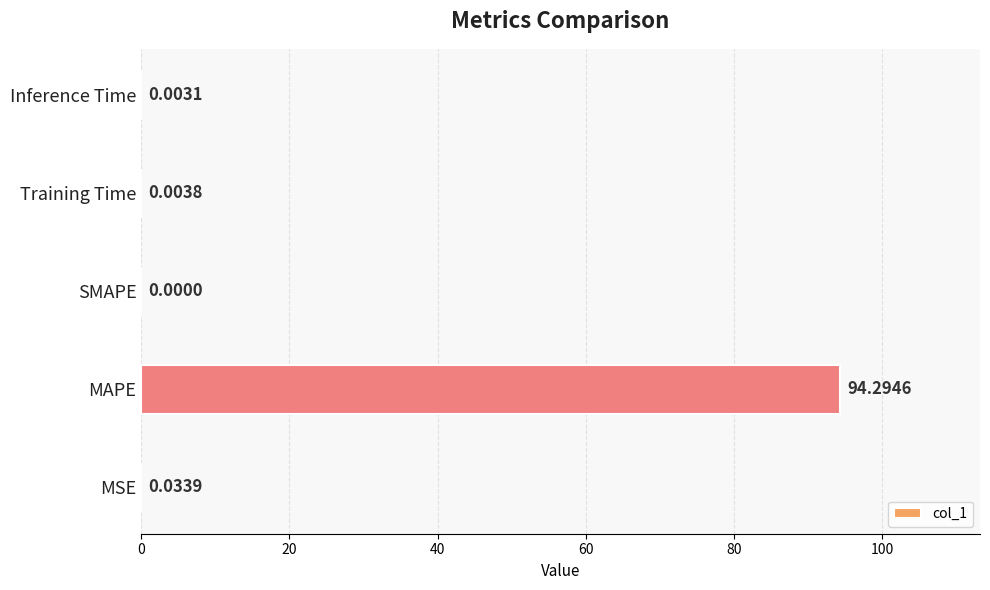

Between SMAPE and Inference Time, which is larger?

Inference Time